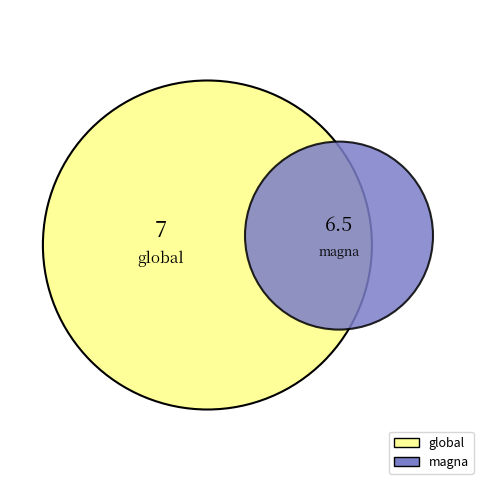

Which slice is the smallest?

magna